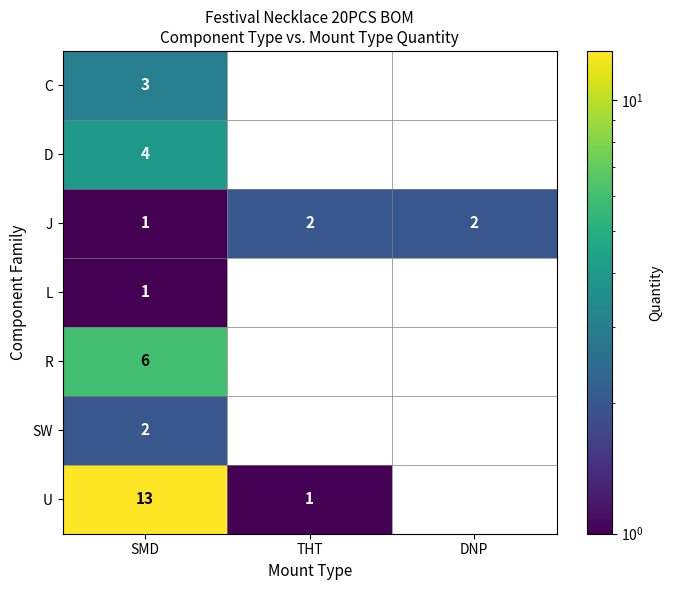

The value of J at DNP is 0. True or false?

False